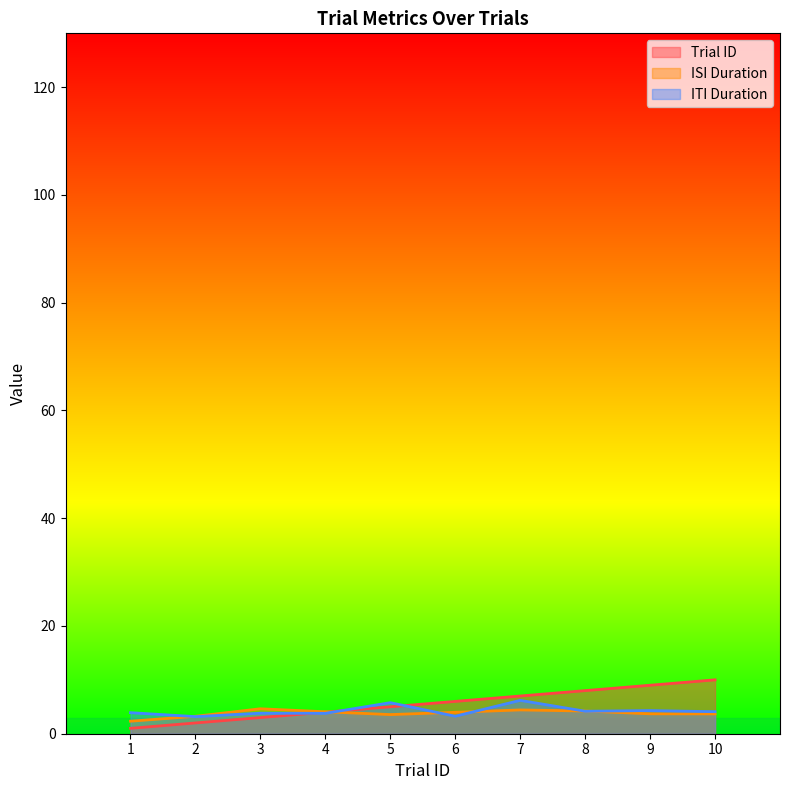

Count the number of data series in this chart.

3